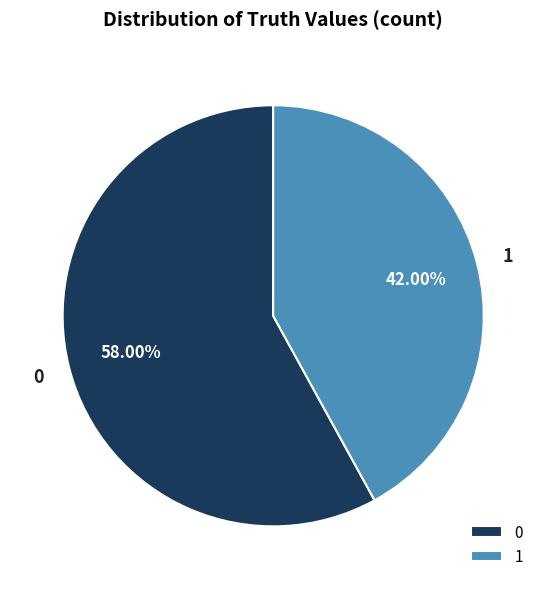

Do 1 and 0 together represent more than half of the pie?

Yes